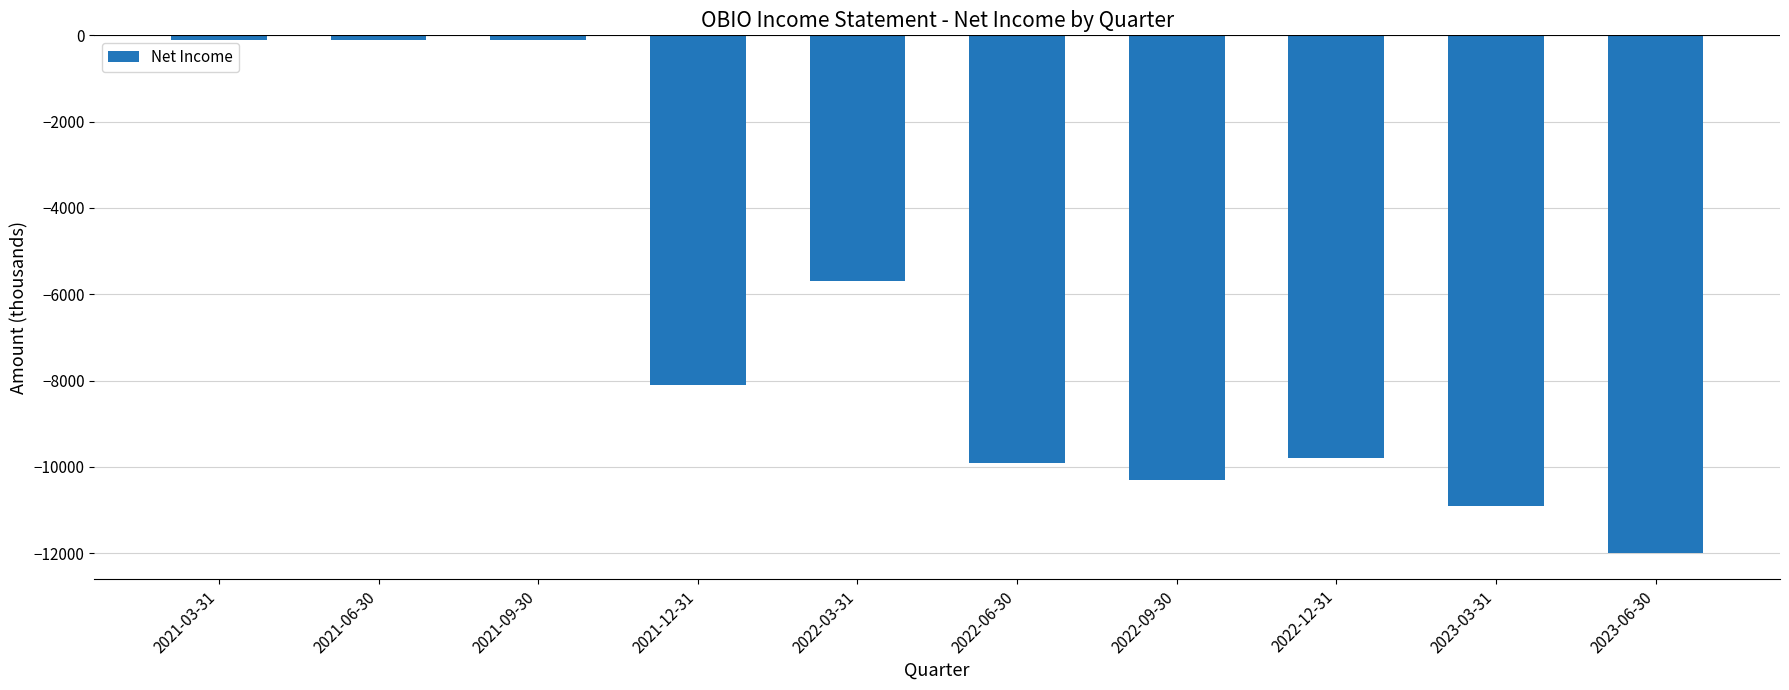

What is the label of the 1st bar from the right?

2023-06-30